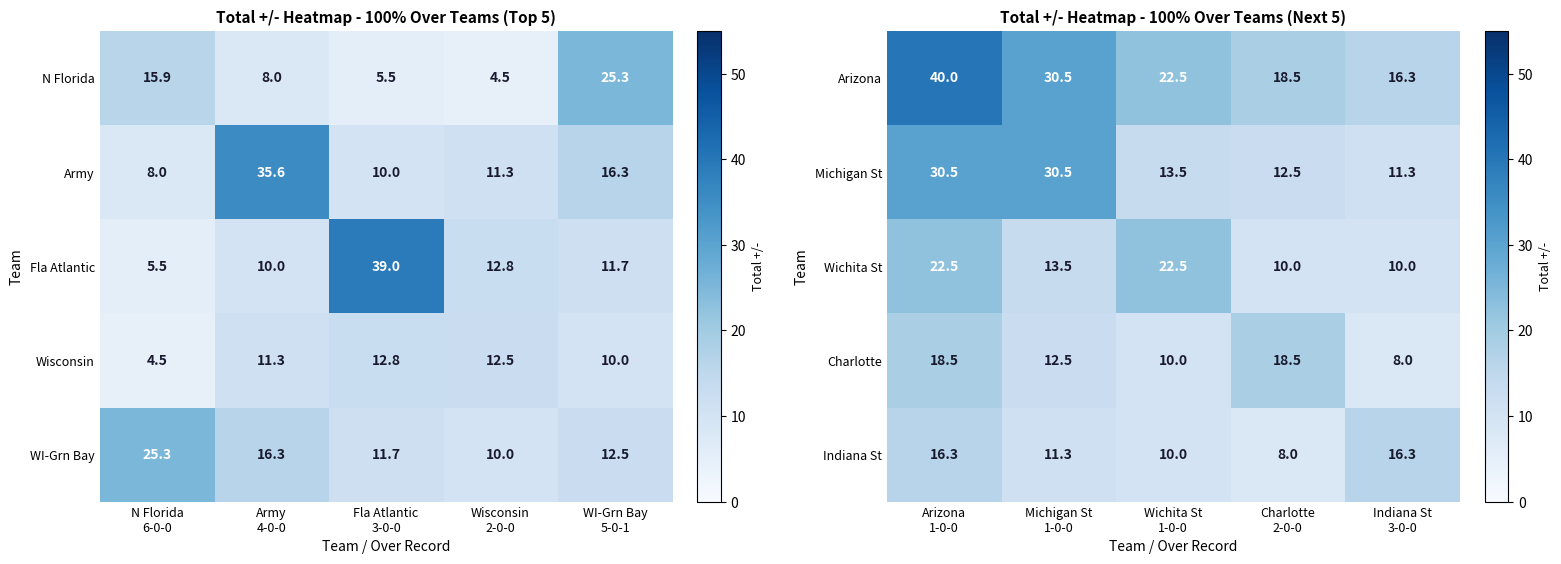

What is the difference between the second highest and minimum values in the Michigan St series?

19.2